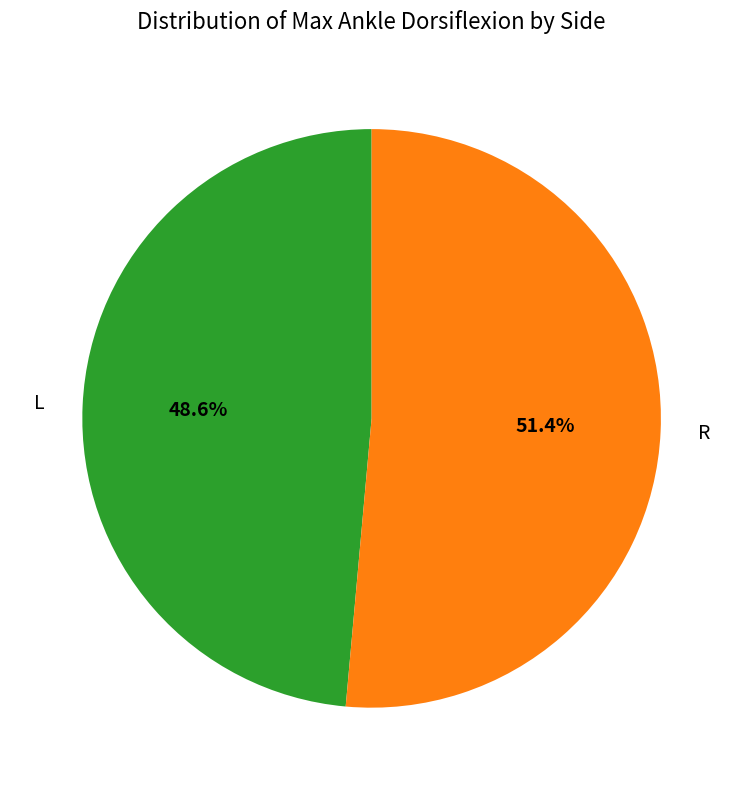

Count the number of slices in the pie.

2